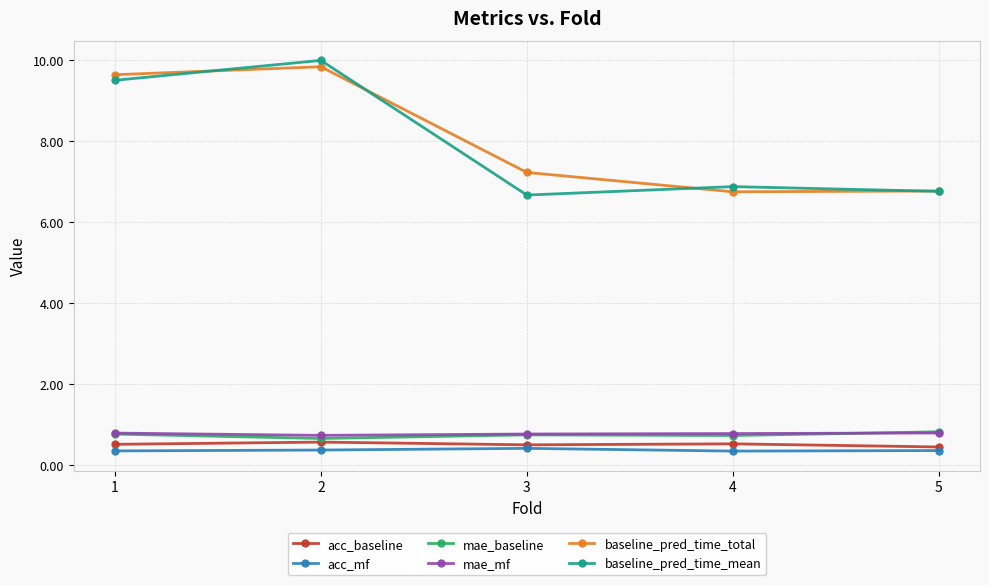

Read the mae_mf value at 3.

0.8